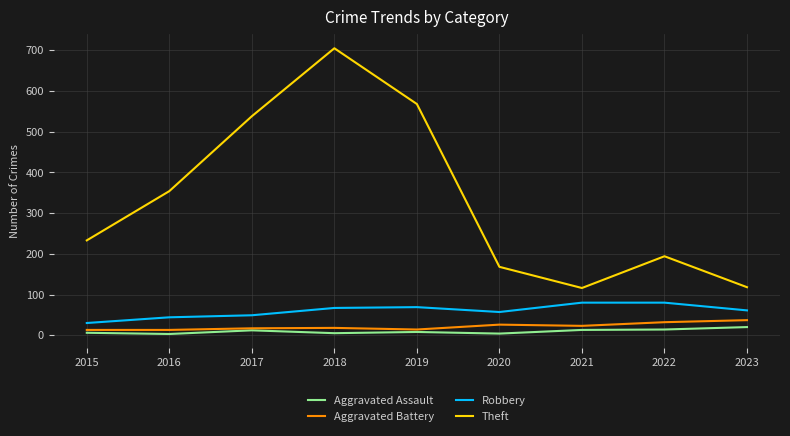

True or false: Theft has a value of 60 at 2021.

False